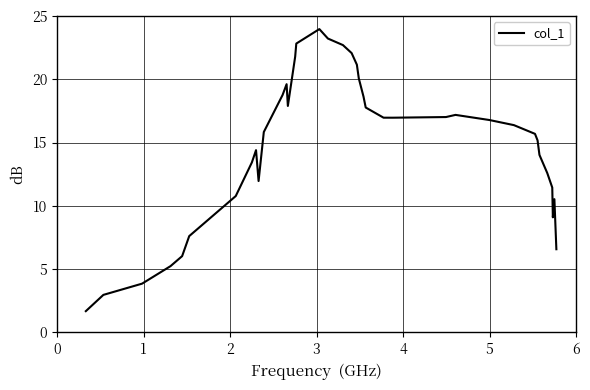

What is the difference between the maximum and minimum values?

22.3